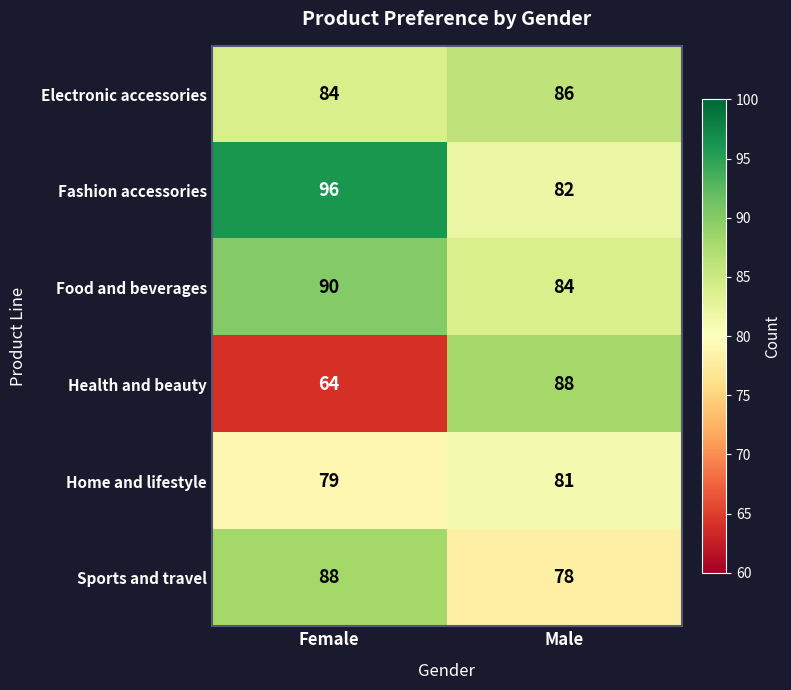

Reading left to right, what are all the values shown in this chart?

Electronic accessories: 84	86
Fashion accessories: 96	82
Food and beverages: 90	84
Health and beauty: 64	88
Home and lifestyle: 79	81
Sports and travel: 88	78